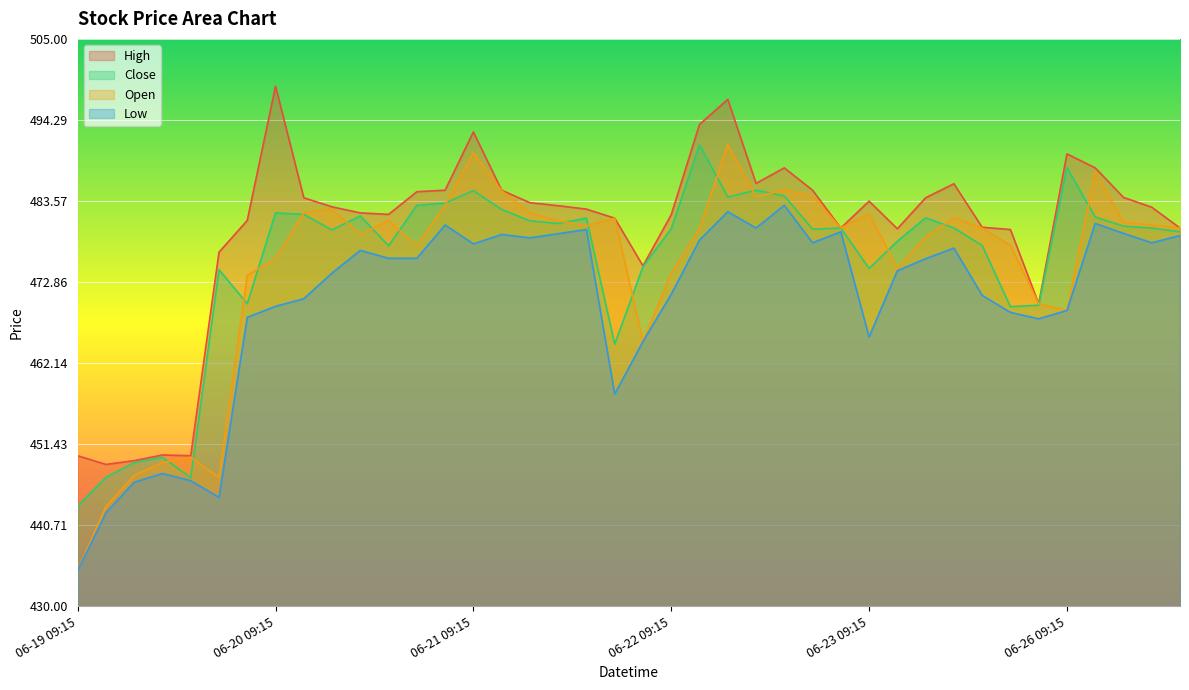

Rank the categories by Close value from highest to lowest.

06-22 10:15, 06-26 09:15, 06-22 12:15, 06-21 09:15, 06-22 13:15, 06-22 11:15, 06-20 15:15, 06-20 14:15, 06-21 10:15, 06-20 09:15, 06-20 10:15, 06-20 12:15, 06-26 10:15, 06-23 11:15, 06-21 13:15, 06-21 11:15, 06-21 12:15, 06-26 11:15, 06-22 15:15, 06-23 12:15, 06-26 12:15, 06-22 09:15, 06-22 14:15, 06-20 11:15, 06-26 13:15, 06-23 10:15, 06-23 13:15, 06-20 13:15, 06-21 15:15, 06-23 09:15, 06-19 14:15, 06-19 15:15, 06-23 15:15, 06-23 14:15, 06-21 14:15, 06-19 12:15, 06-19 11:15, 06-19 10:15, 06-19 13:15, 06-19 09:15